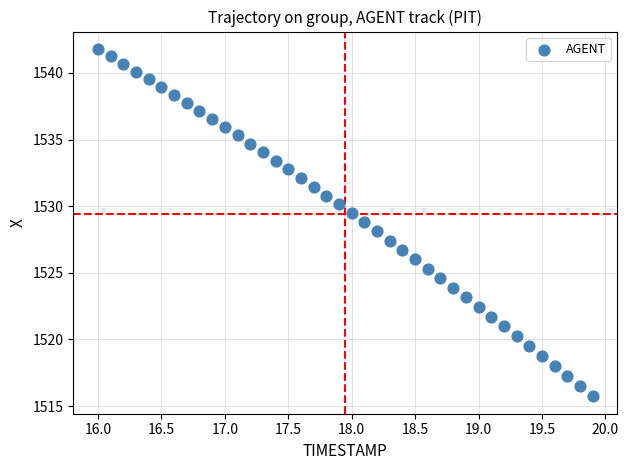

What is the range of X values (max minus min)?

3.9